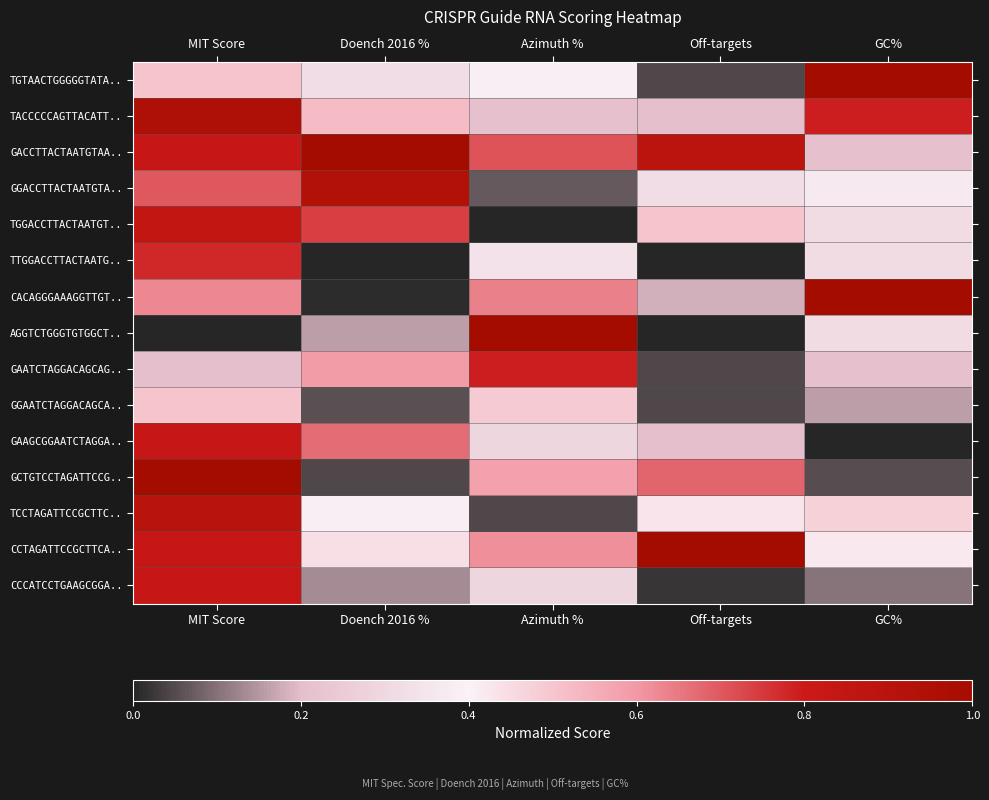

Reading left to right, list all the values displayed in this chart.

TGTAACTGGGGGTATA..: MIT Score=0.5	Doench 2016 %=0.3	Azimuth %=0.4	Off-targets=0.0	GC%=1.0
TACCCCCAGTTACATT..: MIT Score=0.9	Doench 2016 %=0.5	Azimuth %=0.2	Off-targets=0.2	GC%=0.8
GACCTTACTAATGTAA..: MIT Score=0.8	Doench 2016 %=1.0	Azimuth %=0.7	Off-targets=0.9	GC%=0.2
GGACCTTACTAATGTA..: MIT Score=0.7	Doench 2016 %=0.9	Azimuth %=0.1	Off-targets=0.3	GC%=0.4
TGGACCTTACTAATGT..: MIT Score=0.8	Doench 2016 %=0.7	Azimuth %=0.0	Off-targets=0.5	GC%=0.3
TTGGACCTTACTAATG..: MIT Score=0.8	Doench 2016 %=0.0	Azimuth %=0.3	Off-targets=0.0	GC%=0.3
CACAGGGAAAGGTTGT..: MIT Score=0.6	Doench 2016 %=0.0	Azimuth %=0.6	Off-targets=0.2	GC%=1.0
AGGTCTGGGTGTGGCT..: MIT Score=0.0	Doench 2016 %=0.2	Azimuth %=1.0	Off-targets=0.0	GC%=0.3
GAATCTAGGACAGCAG..: MIT Score=0.2	Doench 2016 %=0.6	Azimuth %=0.8	Off-targets=0.0	GC%=0.2
GGAATCTAGGACAGCA..: MIT Score=0.5	Doench 2016 %=0.1	Azimuth %=0.5	Off-targets=0.0	GC%=0.2
GAAGCGGAATCTAGGA..: MIT Score=0.8	Doench 2016 %=0.7	Azimuth %=0.3	Off-targets=0.2	GC%=0.0
GCTGTCCTAGATTCCG..: MIT Score=1.0	Doench 2016 %=0.0	Azimuth %=0.6	Off-targets=0.7	GC%=0.1
TCCTAGATTCCGCTTC..: MIT Score=0.9	Doench 2016 %=0.4	Azimuth %=0.0	Off-targets=0.4	GC%=0.5
CCTAGATTCCGCTTCA..: MIT Score=0.8	Doench 2016 %=0.4	Azimuth %=0.6	Off-targets=1.0	GC%=0.4
CCCATCCTGAAGCGGA..: MIT Score=0.8	Doench 2016 %=0.1	Azimuth %=0.3	Off-targets=0.0	GC%=0.1